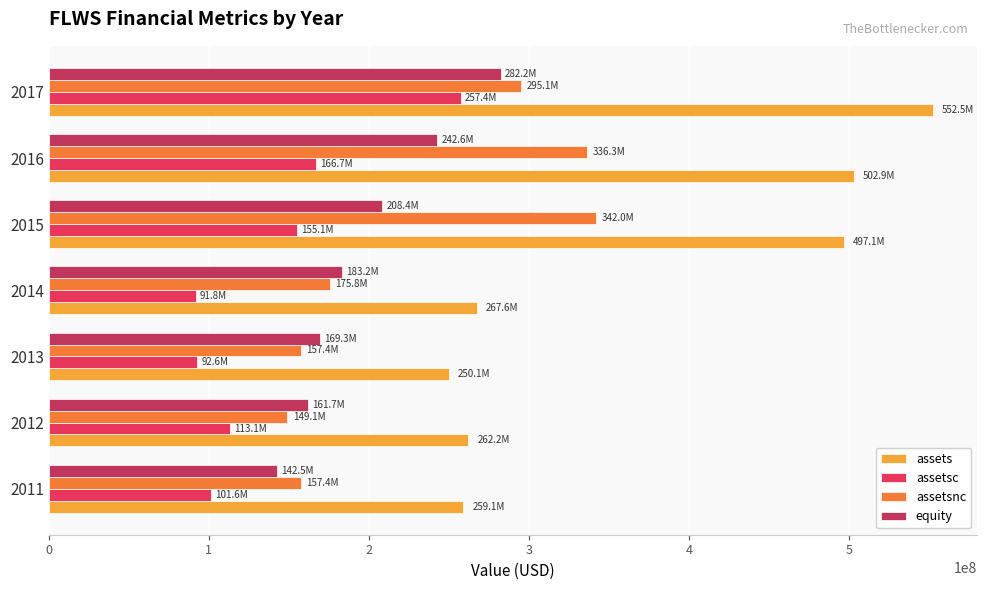

What are all the series names shown in the legend?

assets, assetsc, assetsnc, equity